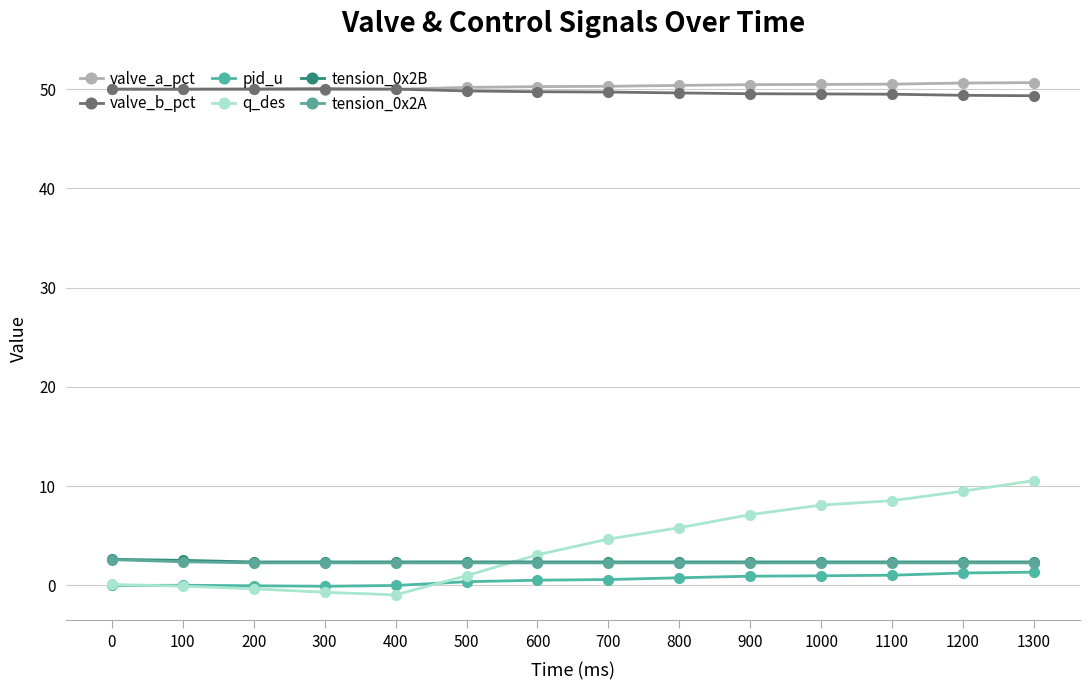

In tension_0x2B, how many points are higher than both neighbors (excluding endpoints)?

4